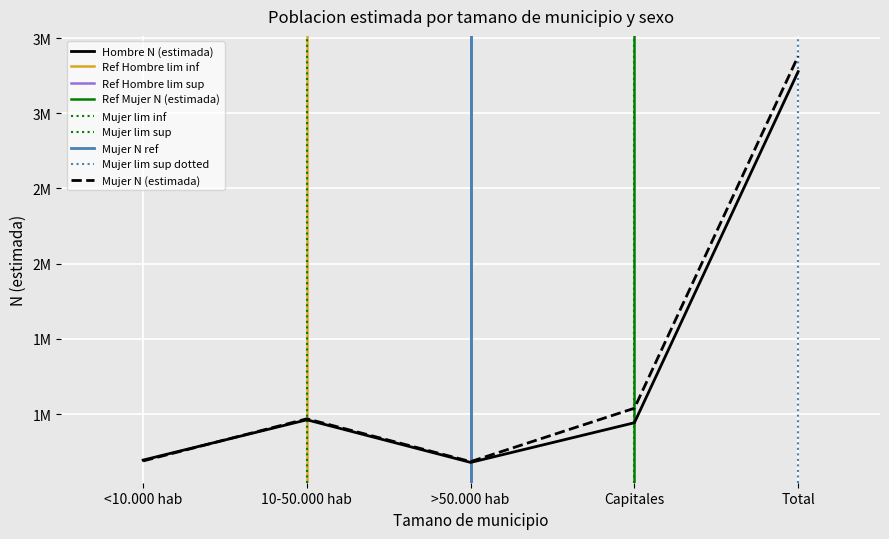

Where is the first local maximum for Mujer N (lim inf)?

10-50.000 hab